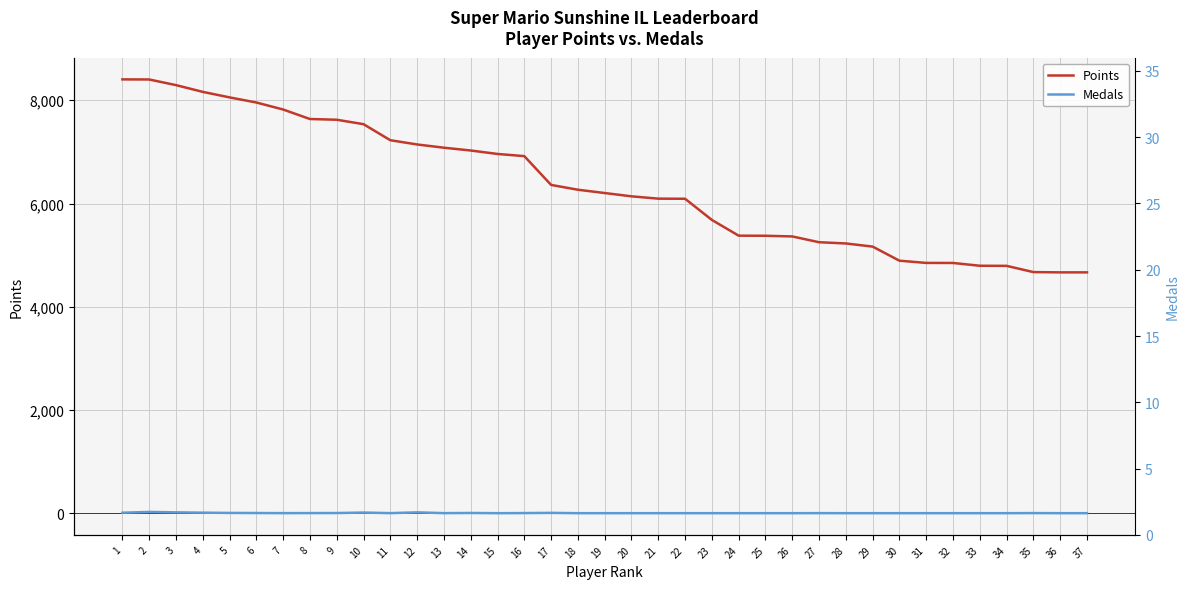

How many values in the Points series exceed 6203?

18